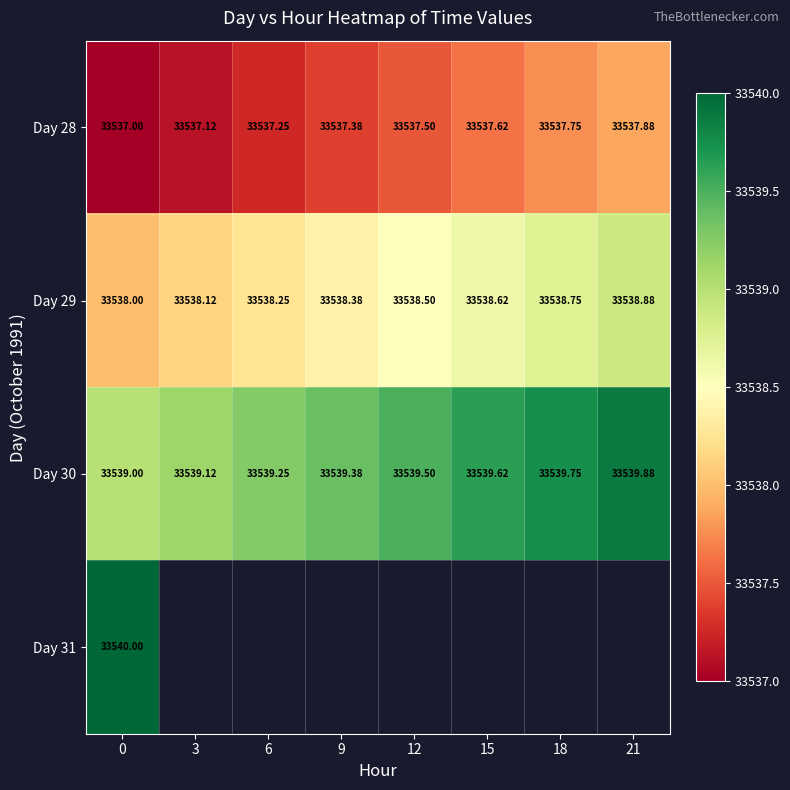

At how many categories does at least one series exceed 33539?

8